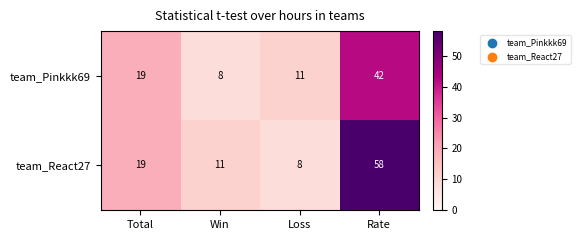

What is the minimum value for team_Pinkkk69?

8